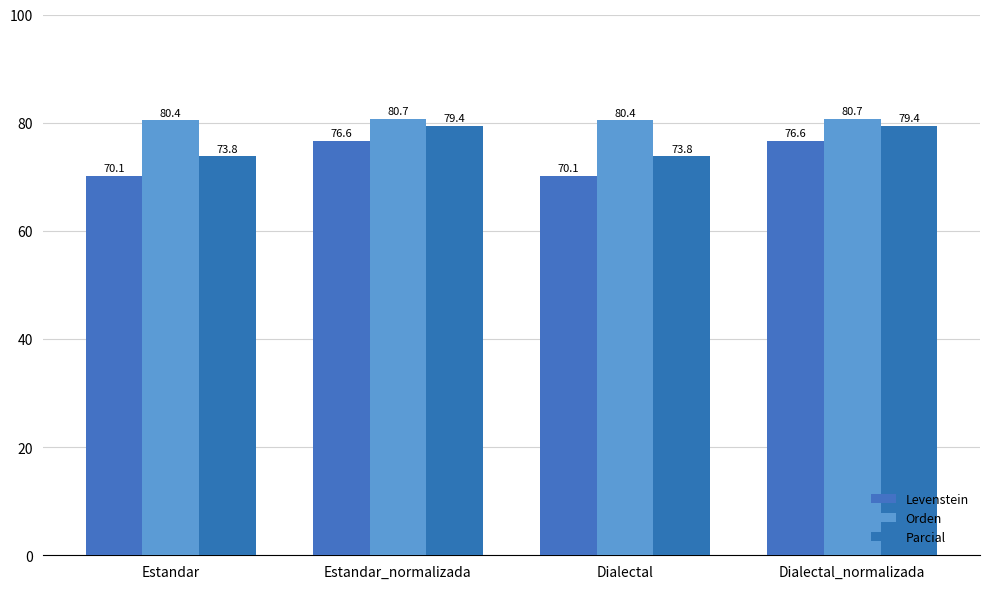

True or false: Levenstein has a value of 76.6 at Dialectal_normalizada.

True